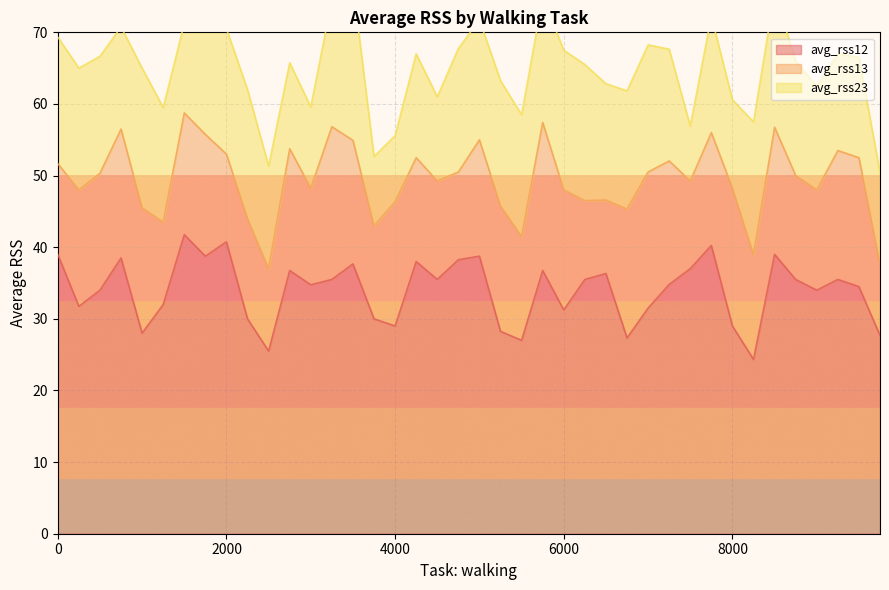

The avg_rss12 series shows 13.6 at 1000. True or false?

False